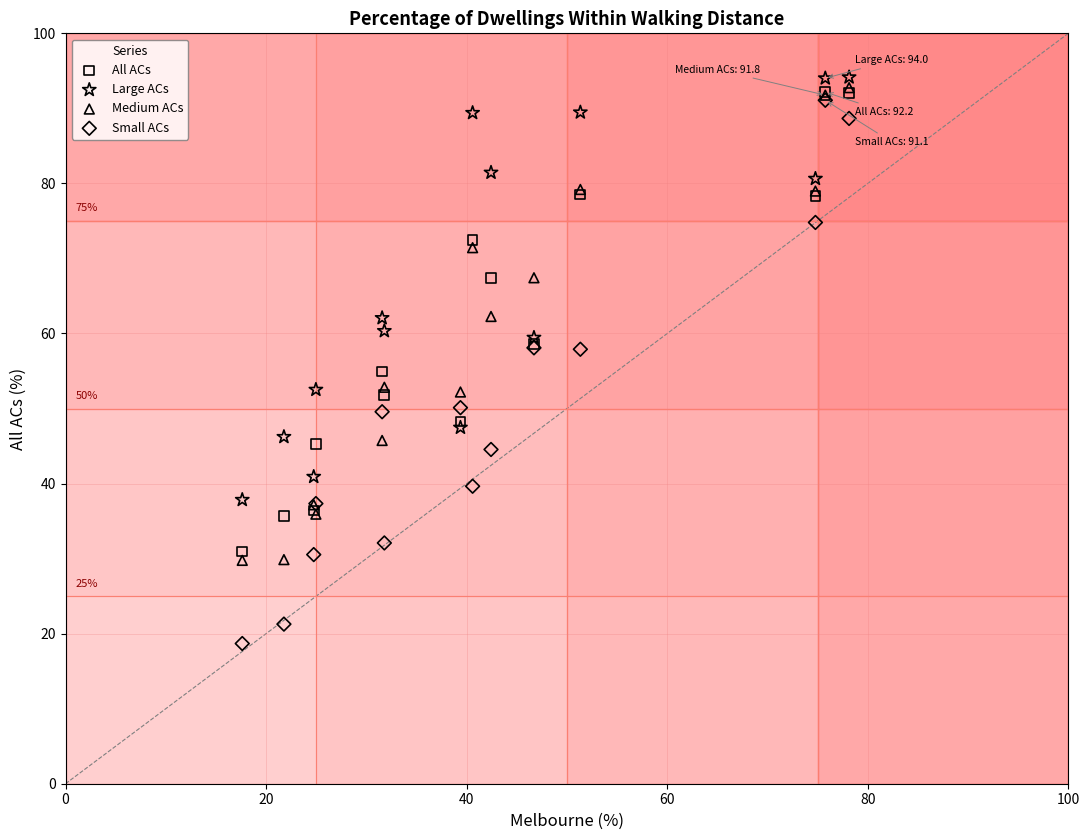

Which series has the widest spread of Y values?

Small ACs